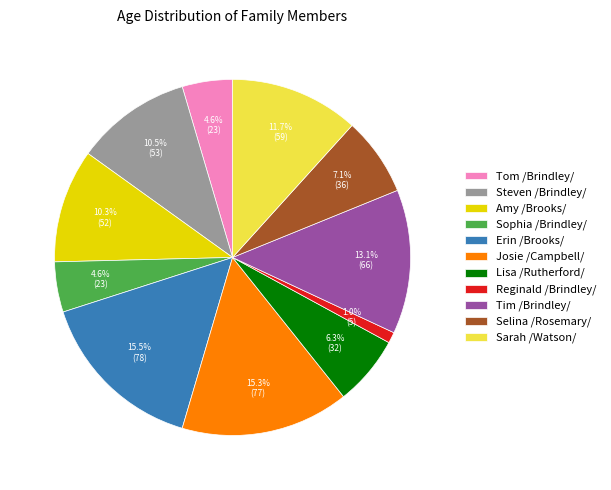

How many slices are in this pie chart?

11